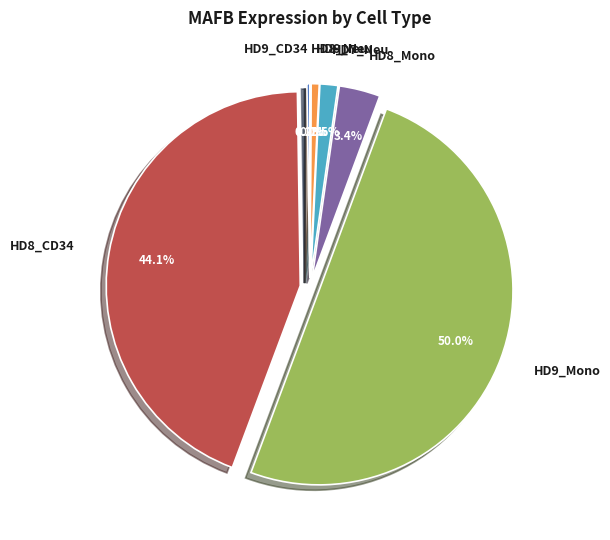

Which category has the biggest portion of the pie?

HD9_Mono